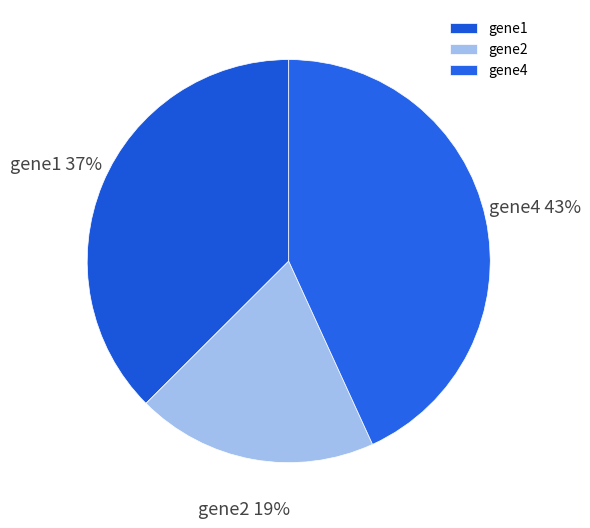

Rank the categories by value from highest to lowest.

gene4, gene1, gene2